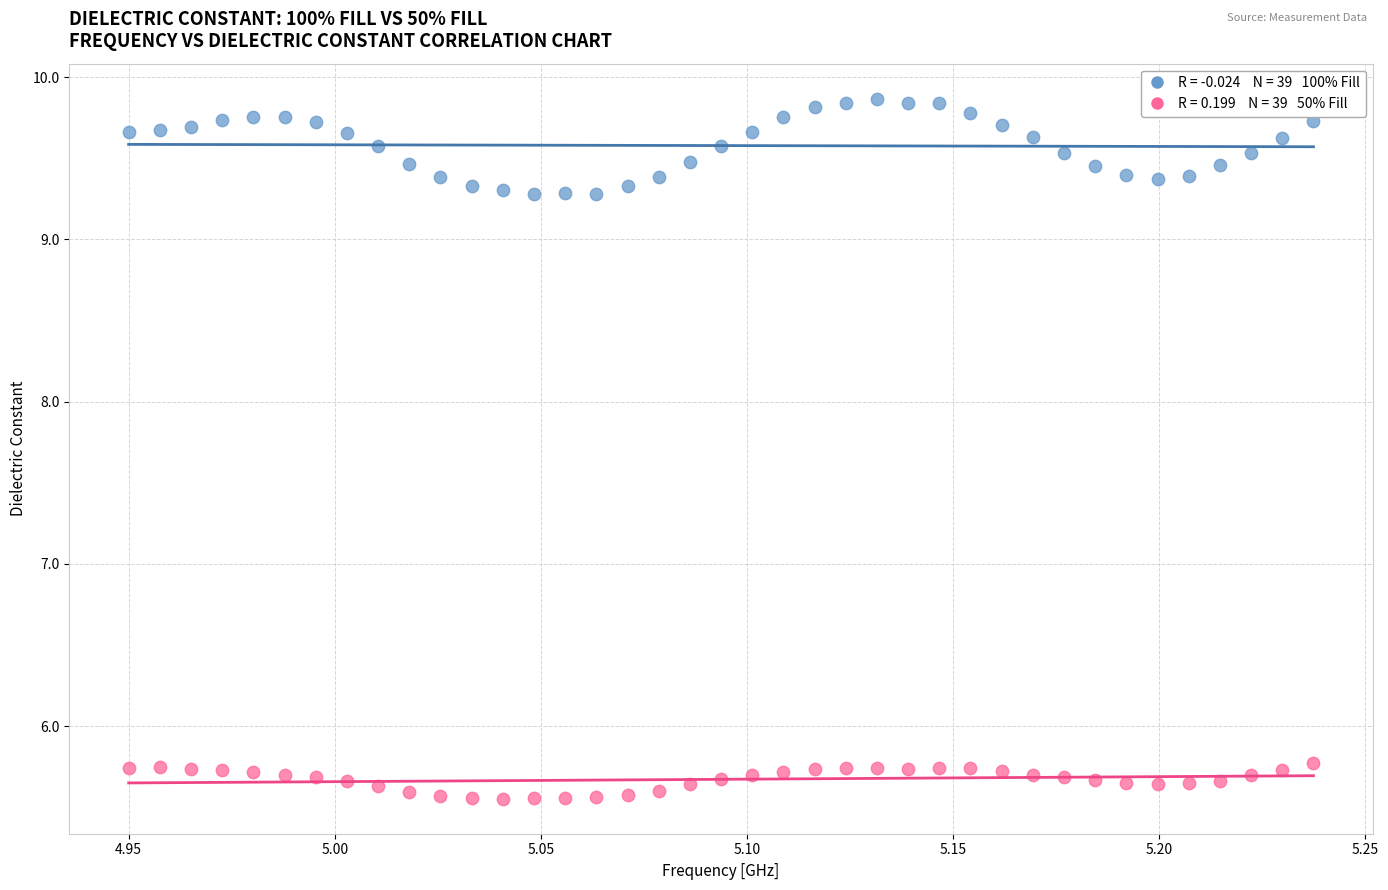

Across all data points, what is the range of Y values (max minus min)?

4.3